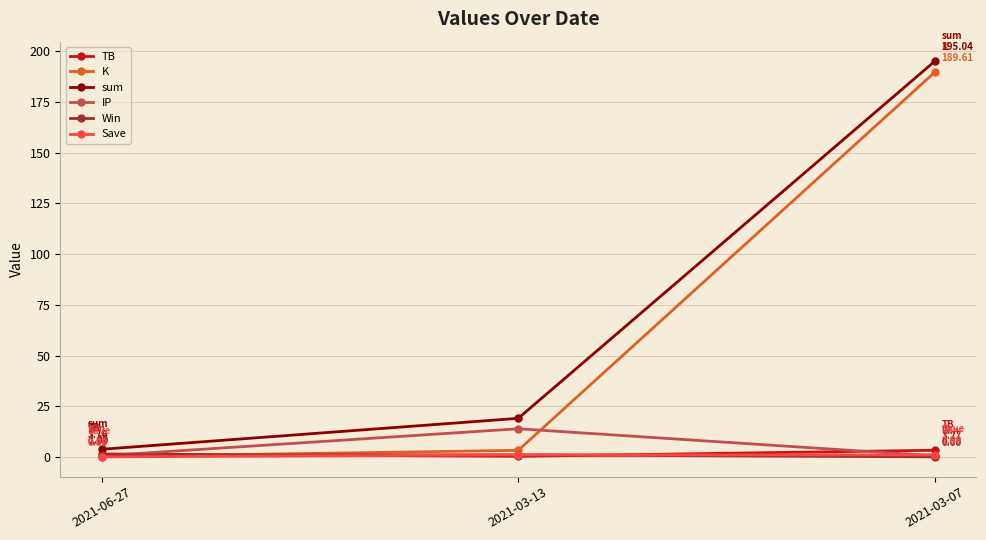

What is the difference between the TB values at 2021-03-13 and 2021-03-07?

3.0